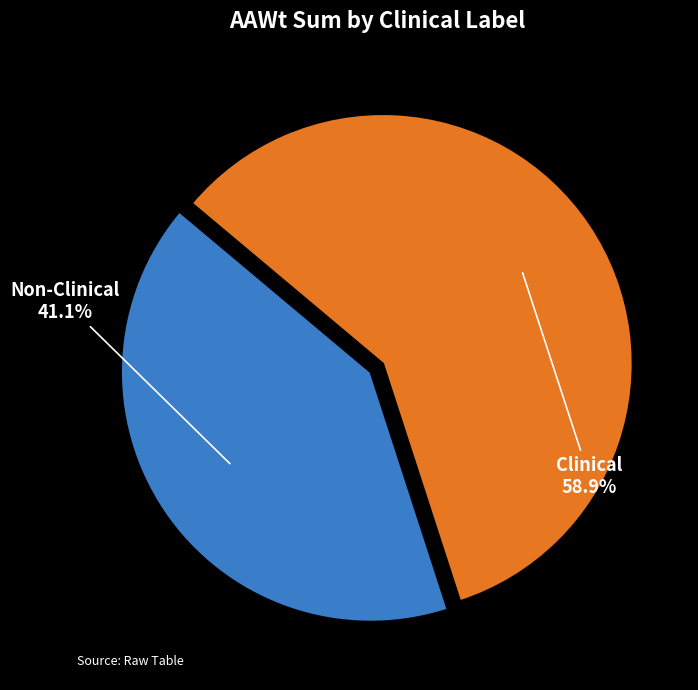

How much of the chart is everything except Non-Clinical?

58.9%